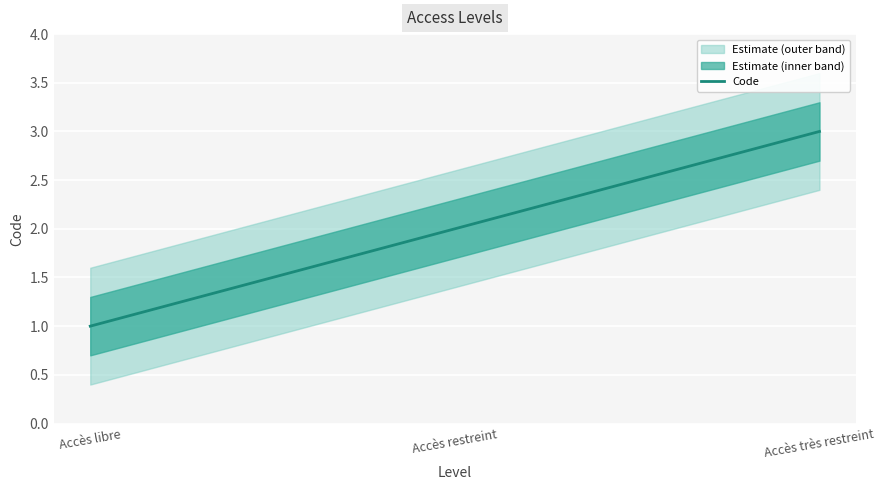

What is the value of the 2nd point from the left?

2